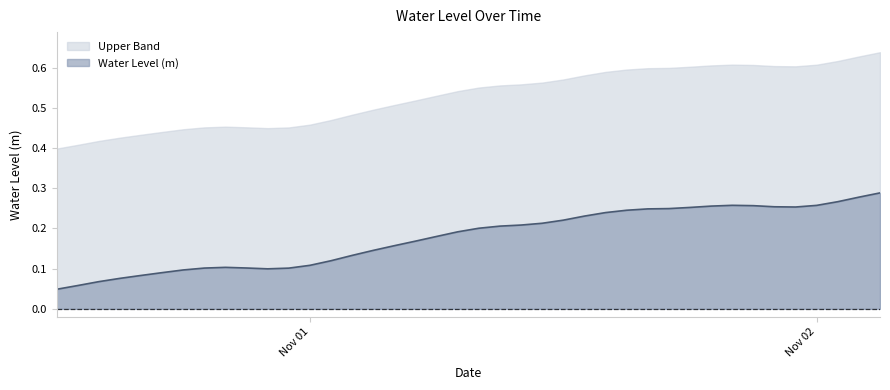

Between 2023-10-31 23:00:00 and 2023-11-01 04:00:00, which is larger?

2023-11-01 04:00:00